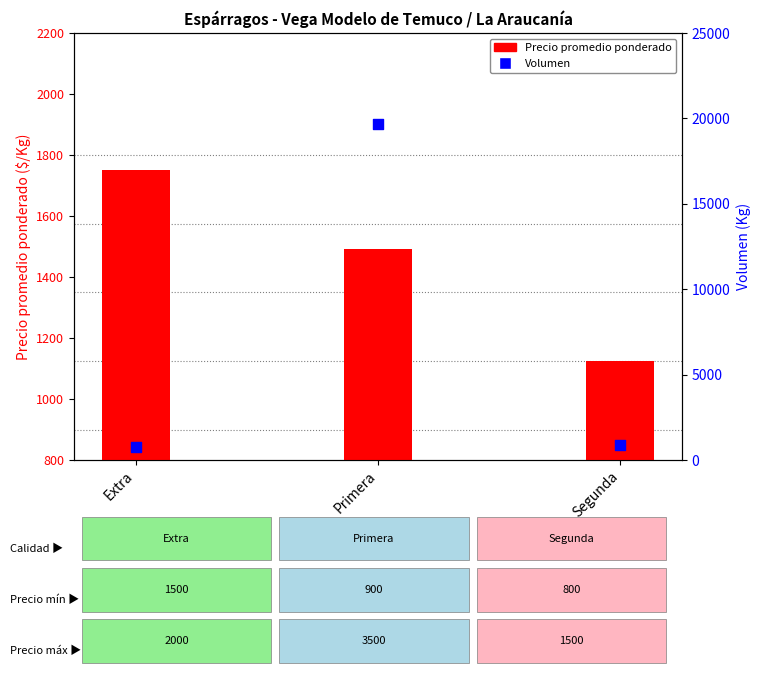

Which series contains the highest Y value?

Volumen